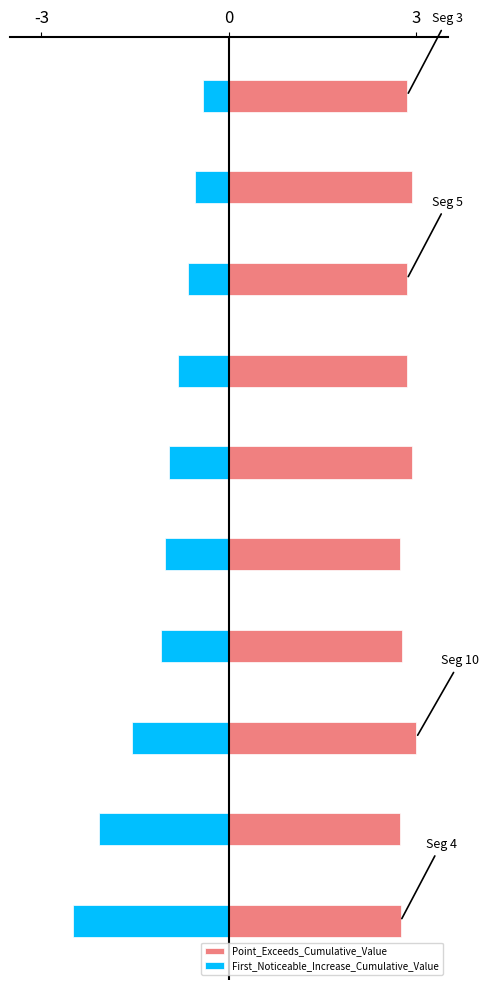

Which series has the widest spread of values?

First_Noticeable_Increase_Cumulative_Value